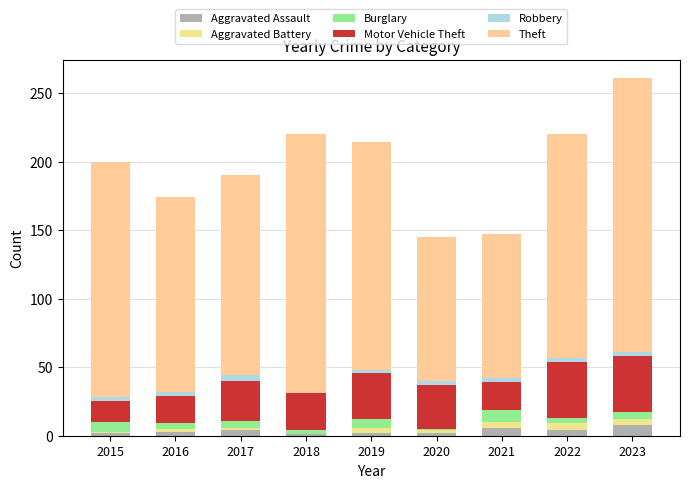

How many series are shown in this chart?

6